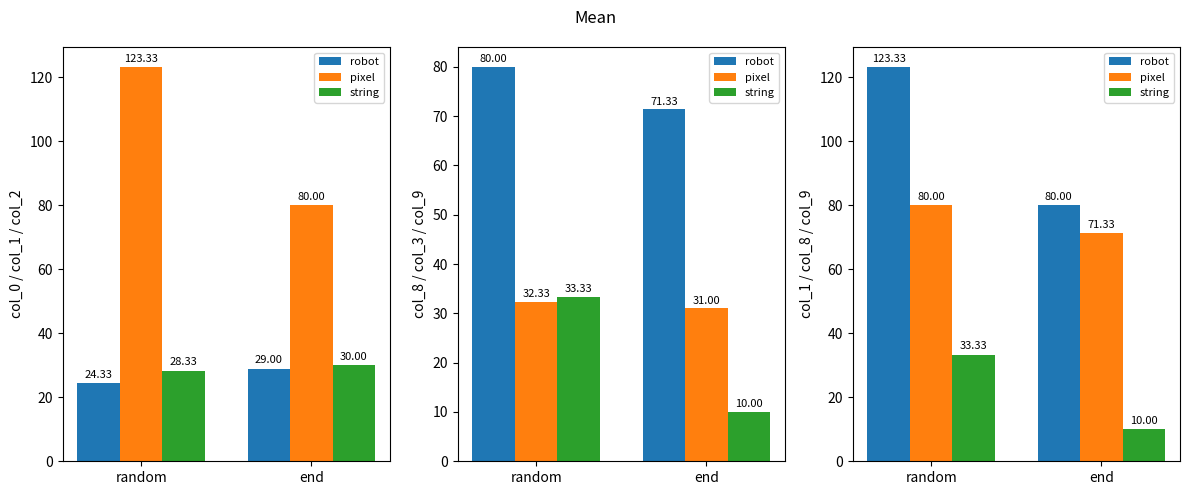

What is the difference between the pixel values at random and end?

8.7